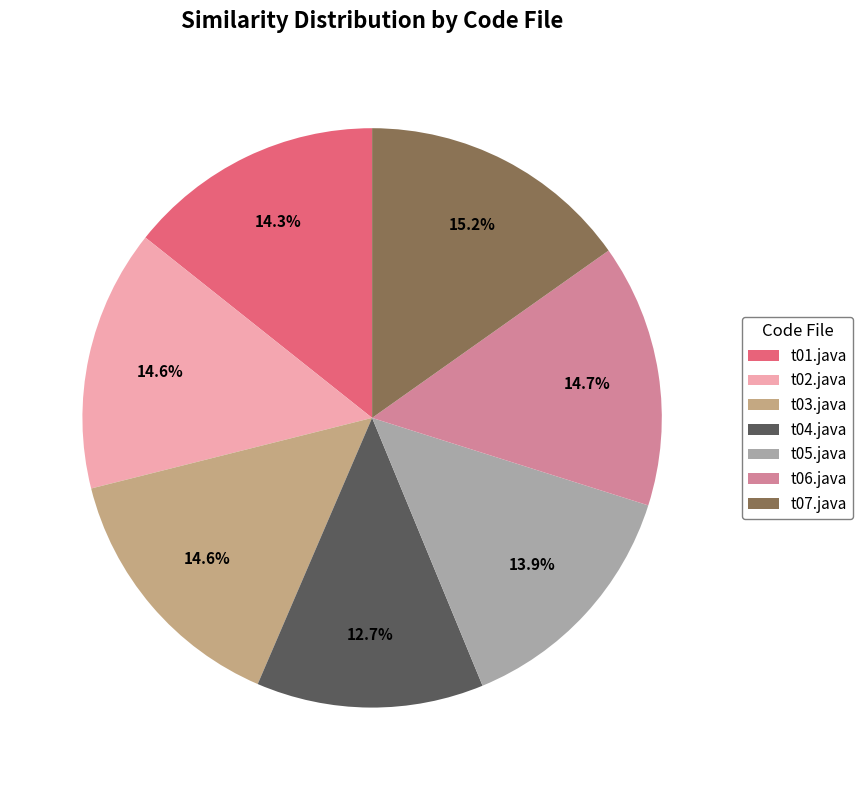

Is t02.java the majority of the pie?

No